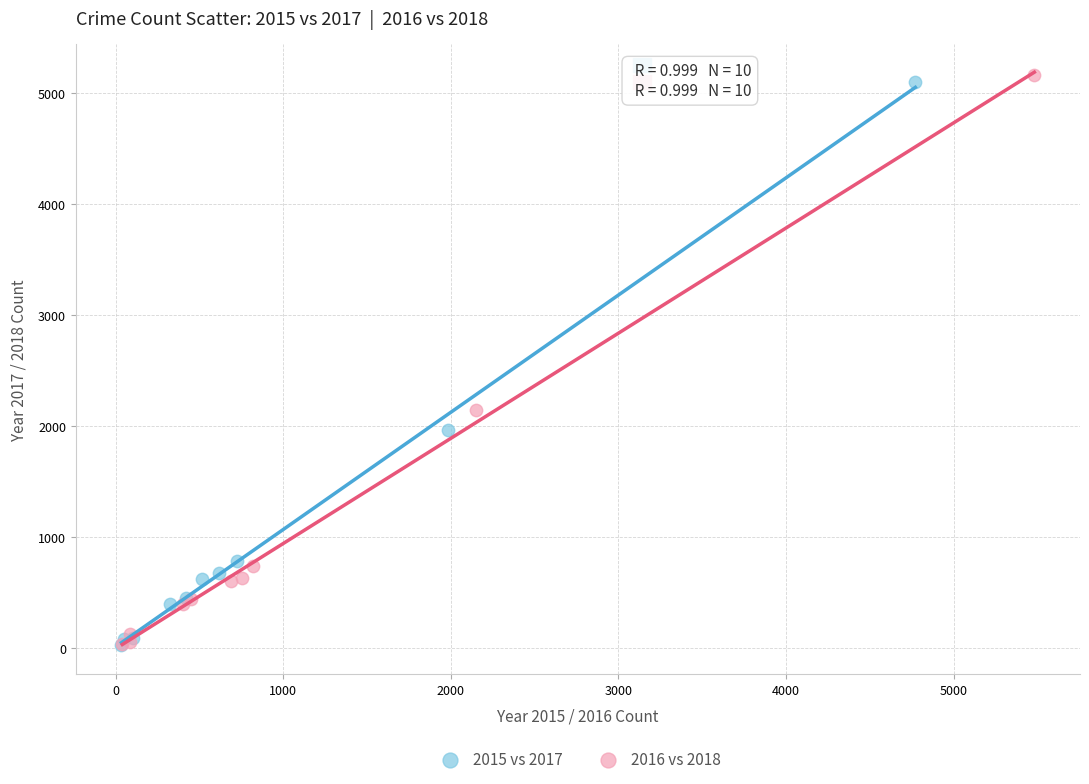

Which series has the widest spread of Y values?

2016 vs 2018